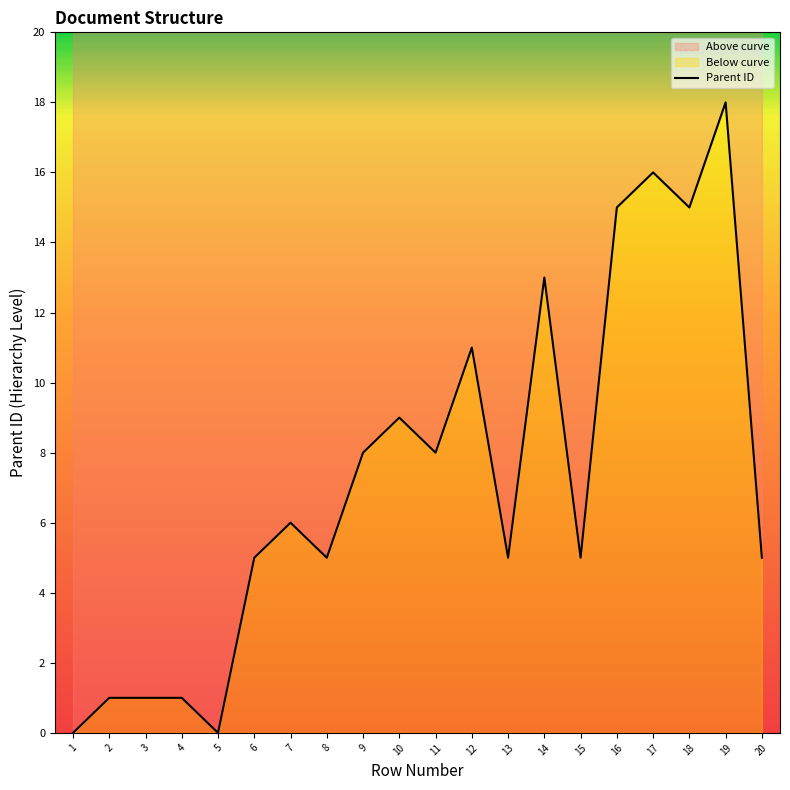

How many series are shown in this chart?

1